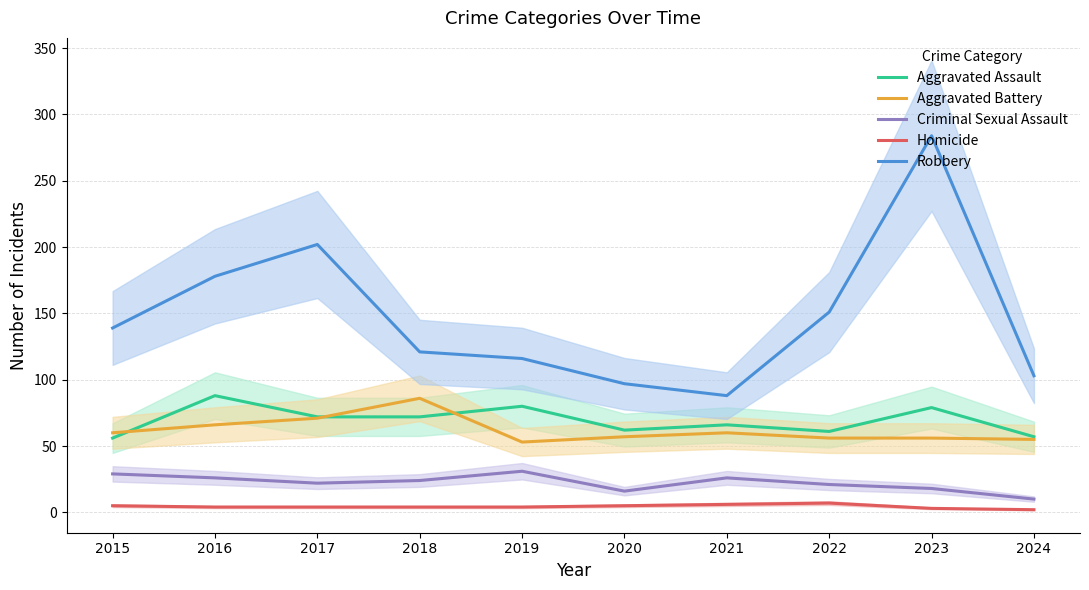

At which category is the sum across all series the highest?

2023